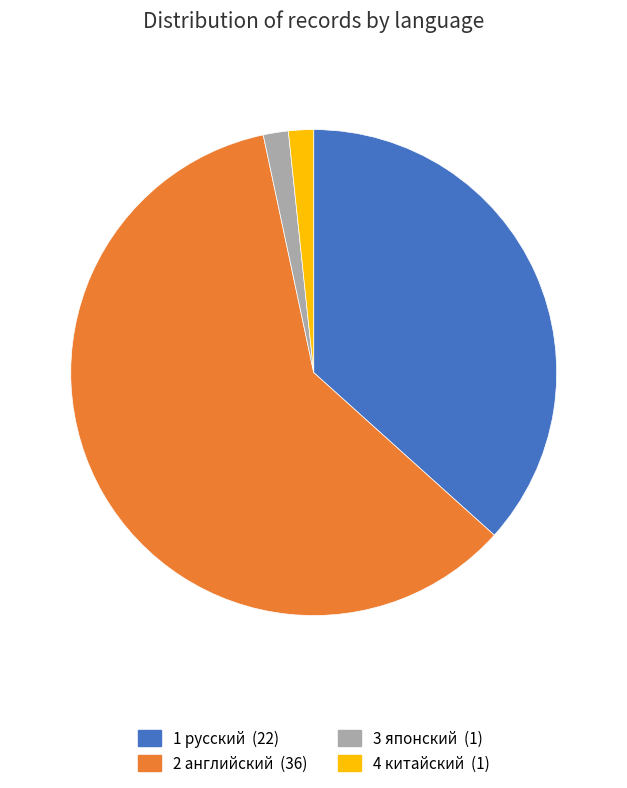

Does any single category account for the majority?

Yes